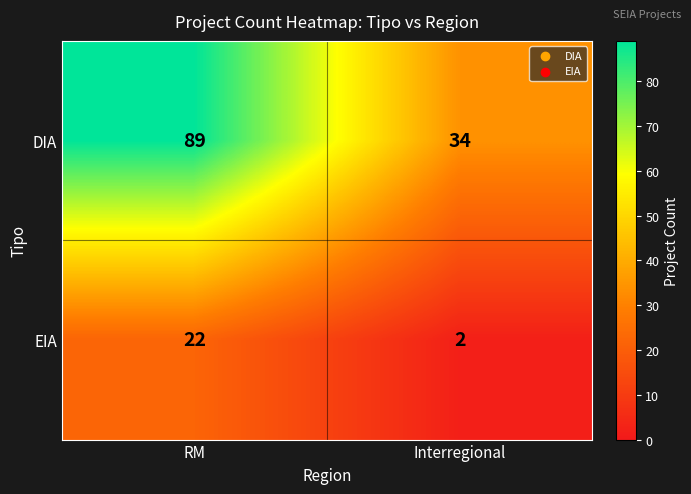

Which series has the largest total across all categories?

DIA